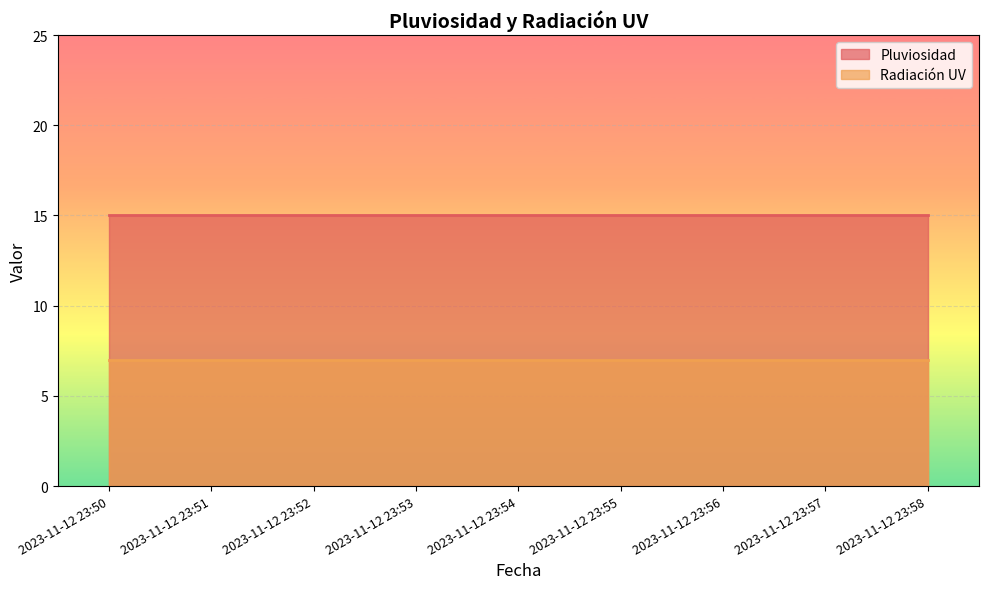

What is the approximate value of Pluviosidad at 2023-11-12 23:56?

15